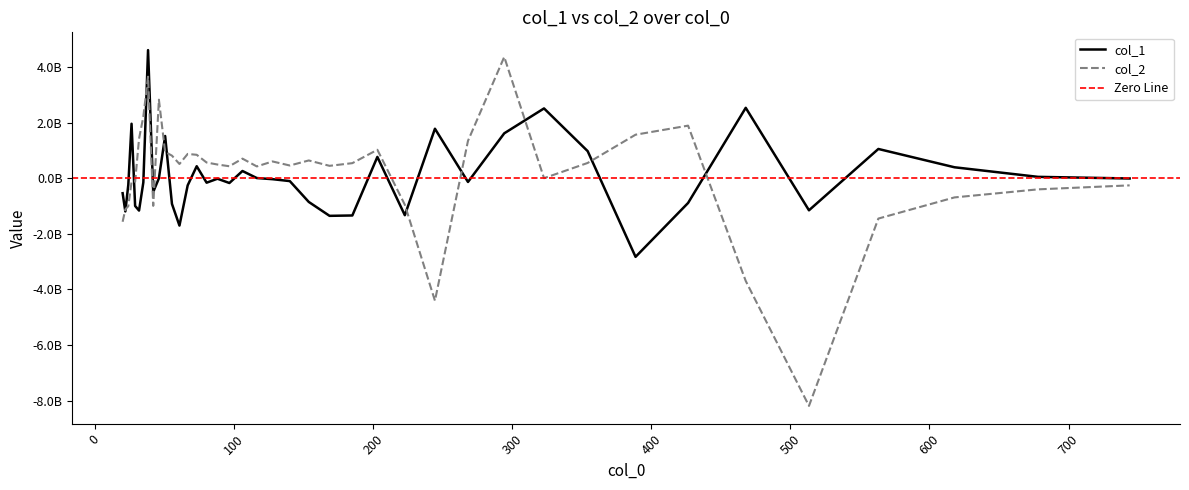

True or false: col_1 and col_2 intersect in this chart.

True